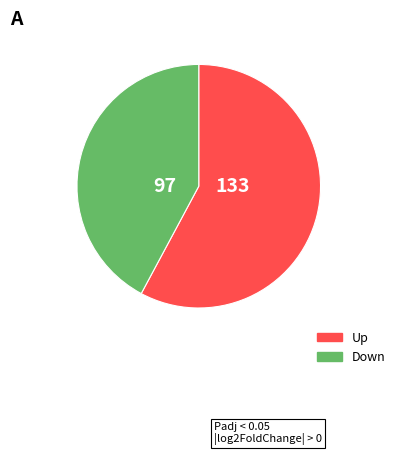

Is there any slice that represents more than half of the pie?

Yes